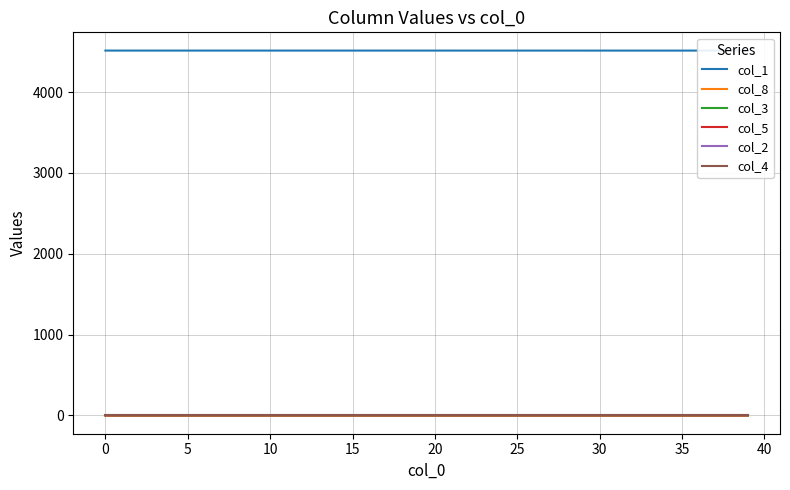

True or false: col_8 has more than 1 interior local peaks.

False